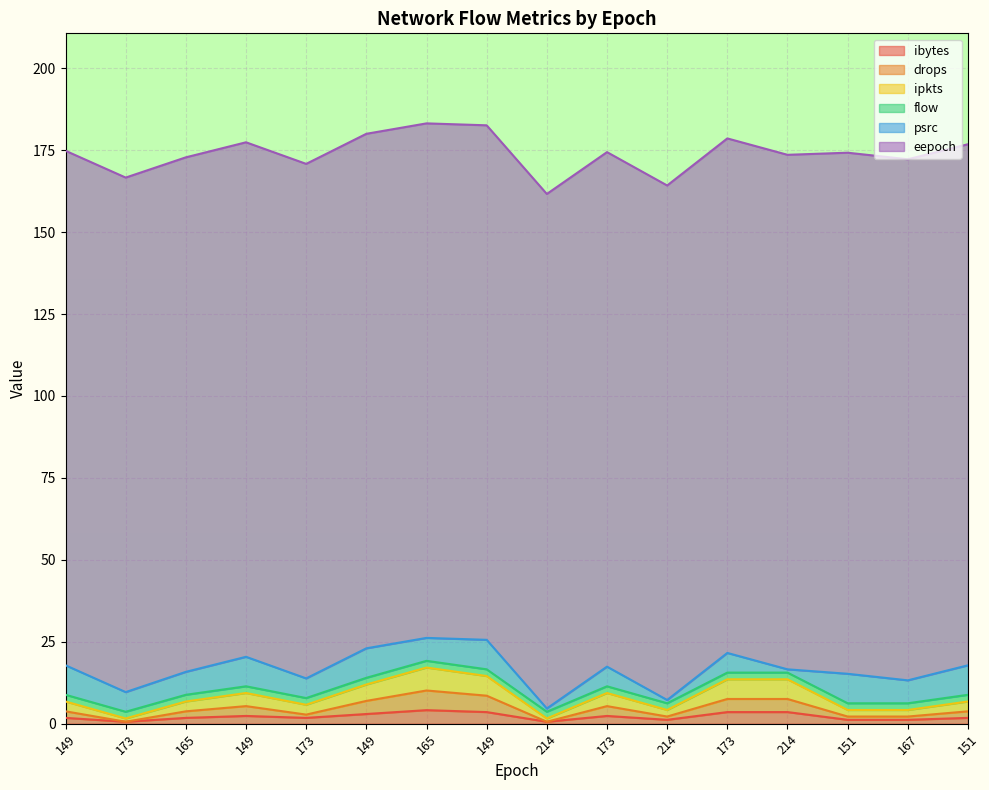

True or false: drops and ipkts cross at least once.

False